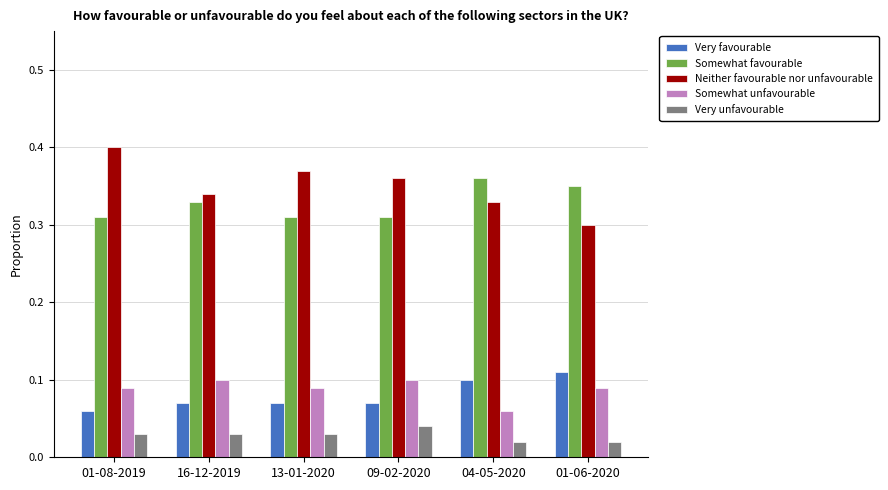

Which category has the highest value in the Neither favourable nor unfavourable series?

01-08-2019